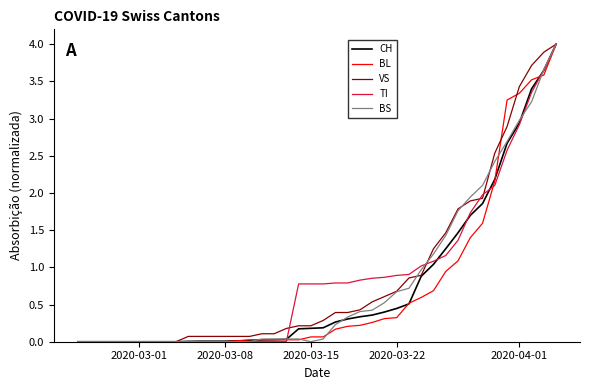

What is the highest value of the BL series?

4.0